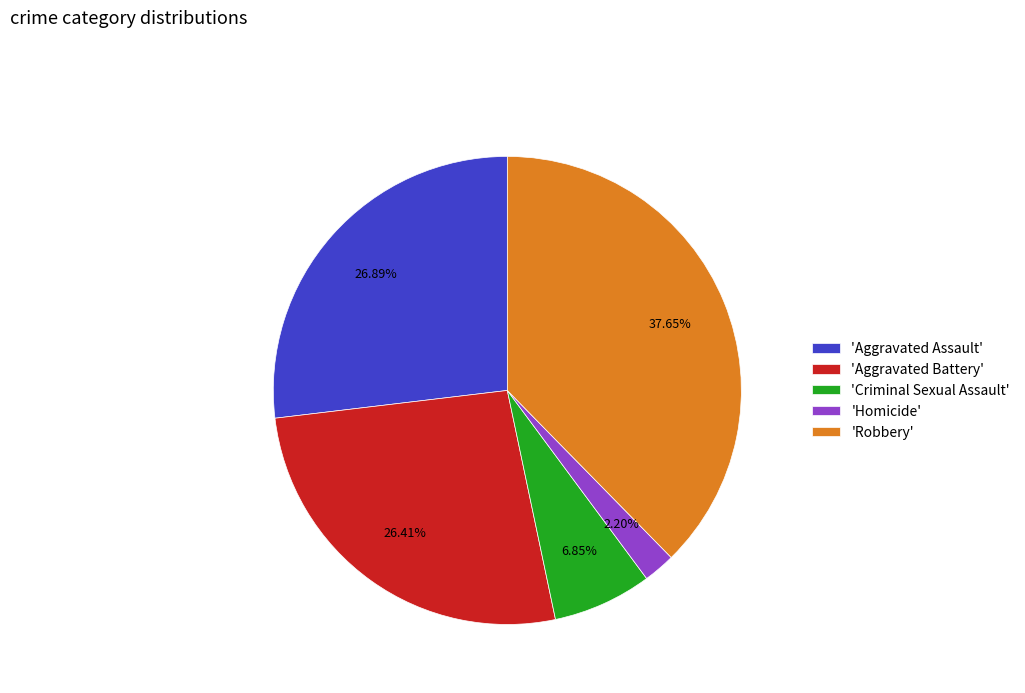

Do 'Robbery' and 'Aggravated Assault' together represent more than half of the pie?

Yes